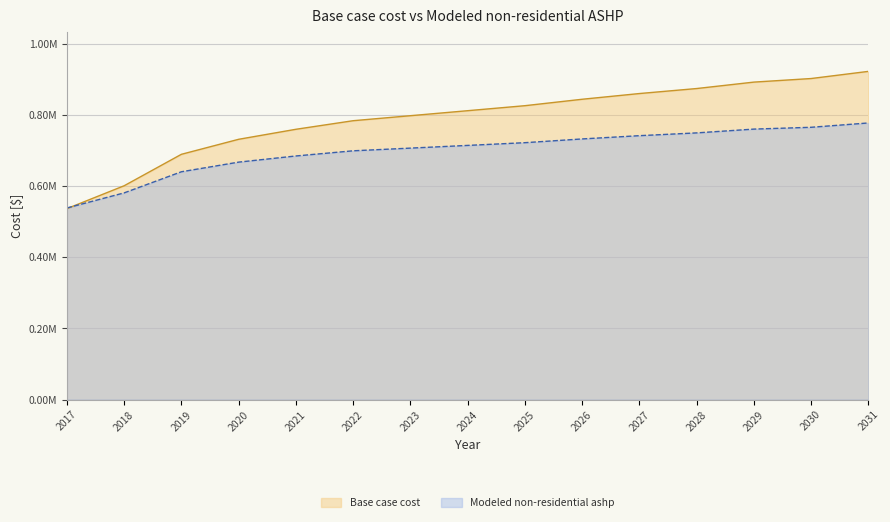

Is it true that Base case cost equals 1161901.3 at 2024?

False